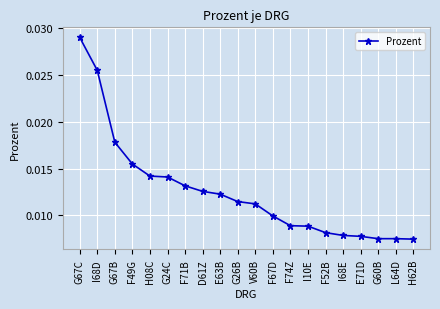

Count the number of data series in this chart.

1